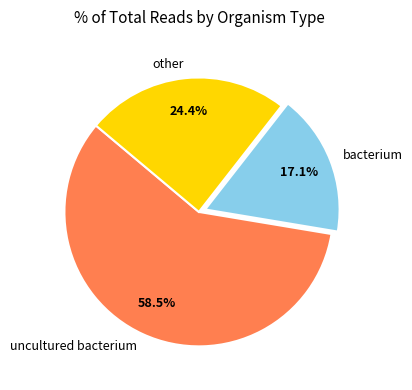

What is the largest slice in the pie chart?

uncultured bacterium